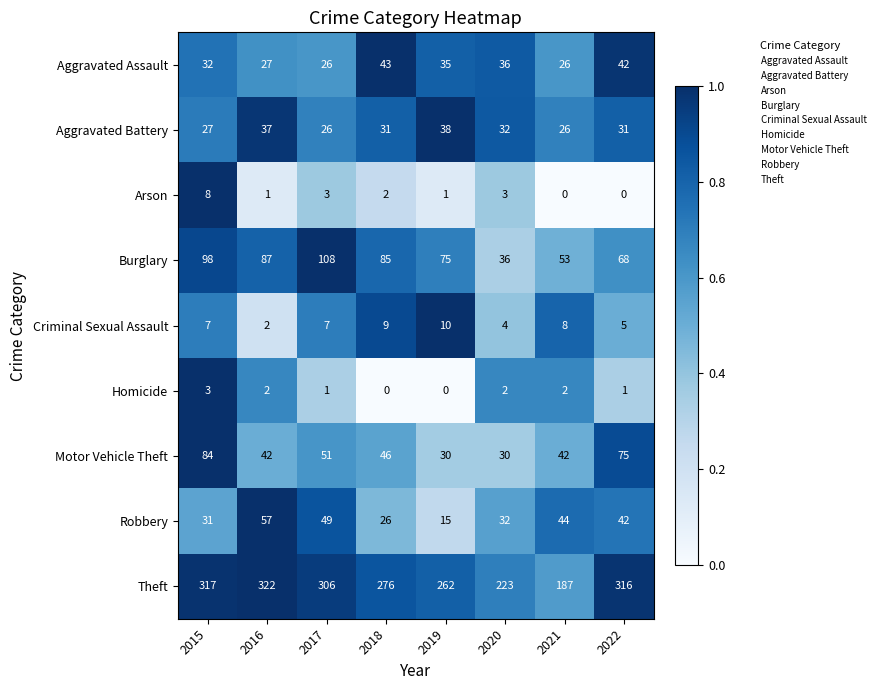

Rank the series by their maximum value, from highest to lowest.

Theft, Burglary, Motor Vehicle Theft, Robbery, Aggravated Assault, Aggravated Battery, Criminal Sexual Assault, Arson, Homicide